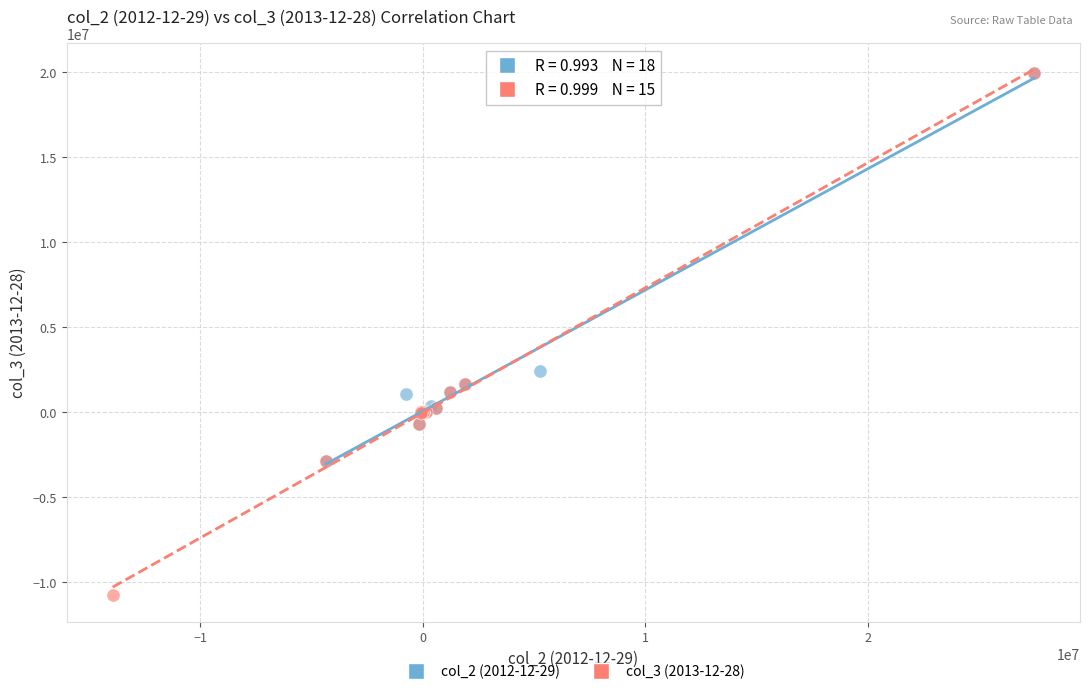

Which series contains the lowest Y value?

col_3 (2013-12-28)